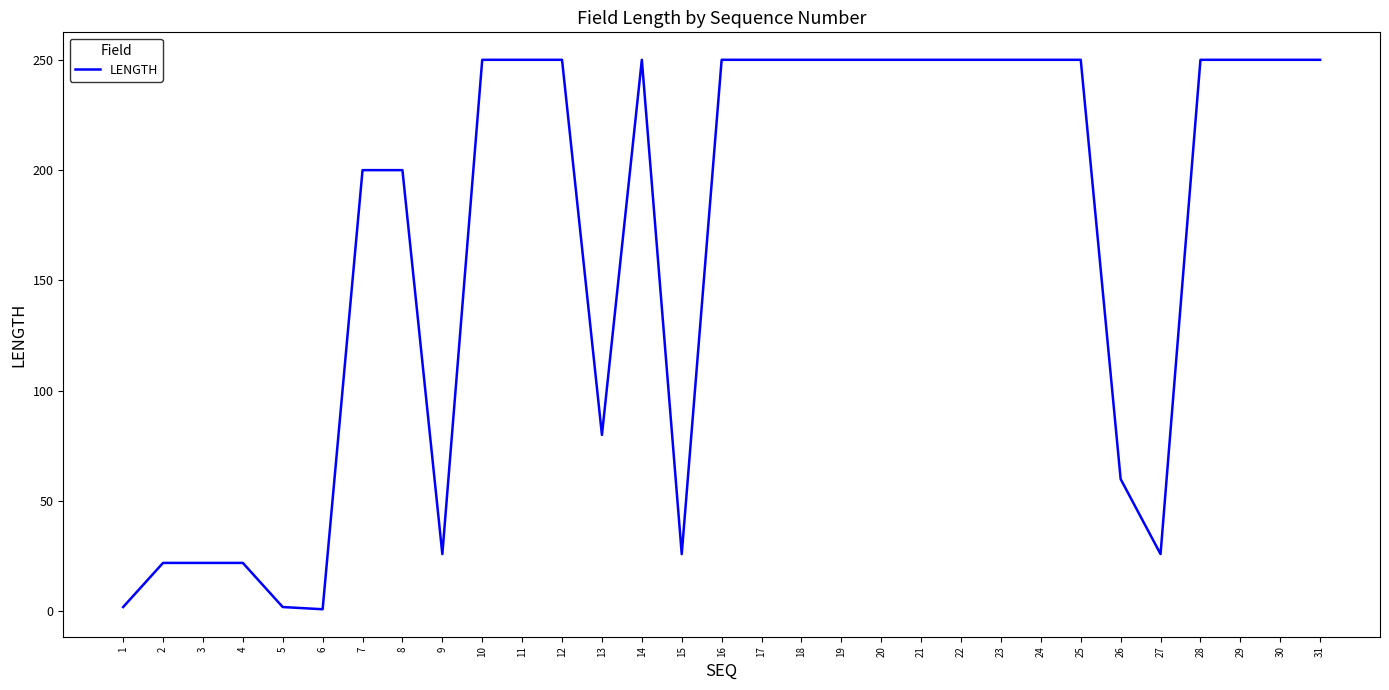

The chart shows a value of 36 at 9. True or false?

False